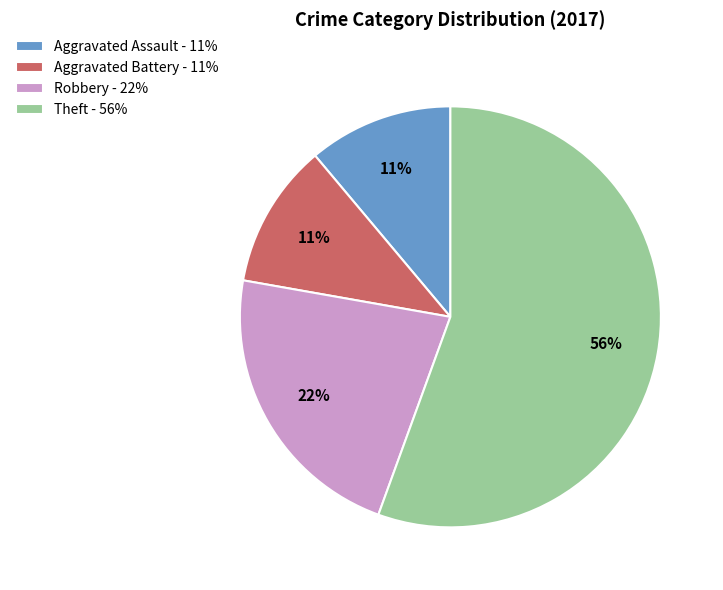

Is there any slice that represents more than half of the pie?

Yes